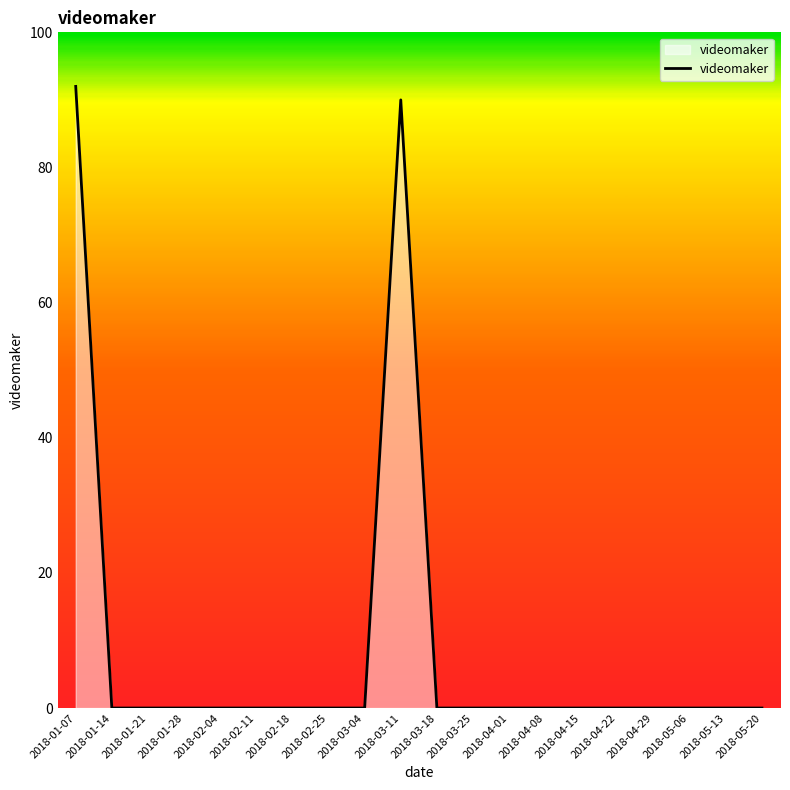

Where is the data nearest to the value 46?

2018-03-11